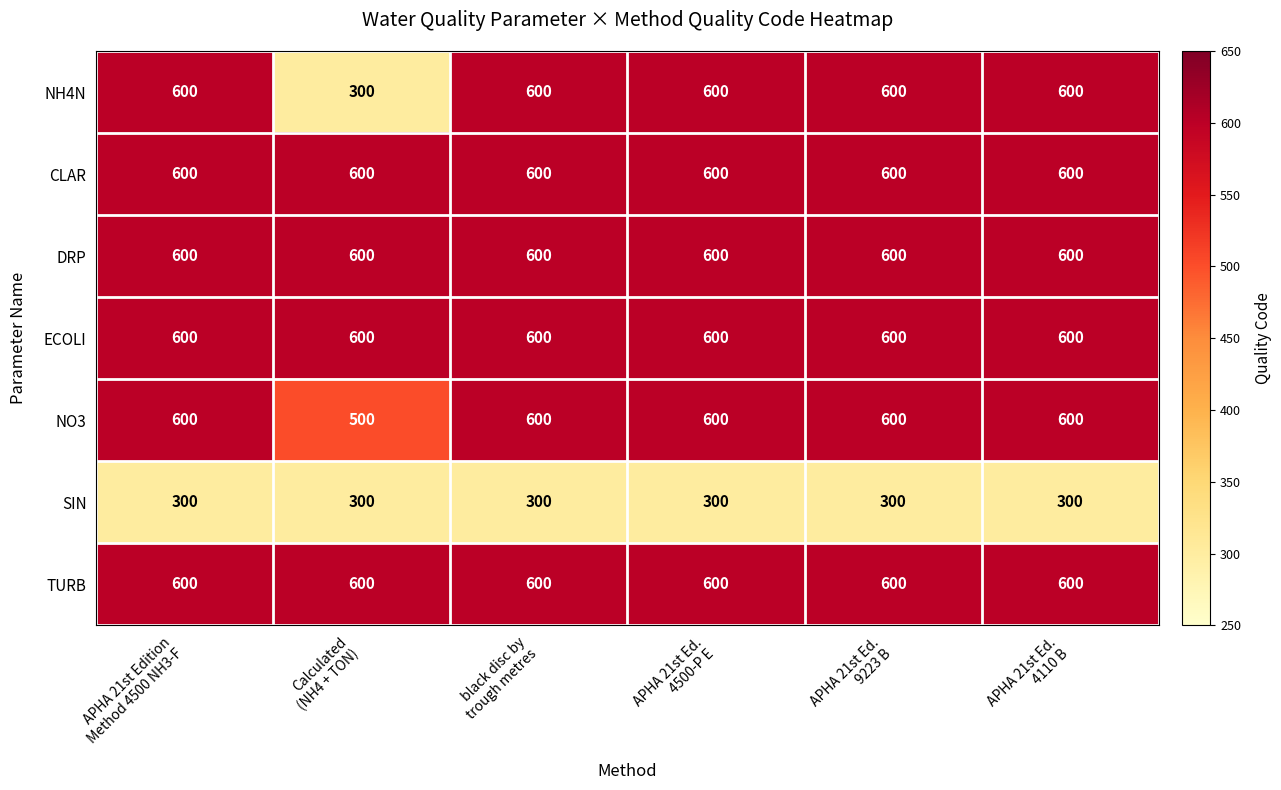

What is the total value across all series at APHA 21st Ed.
4500-P E?

3900